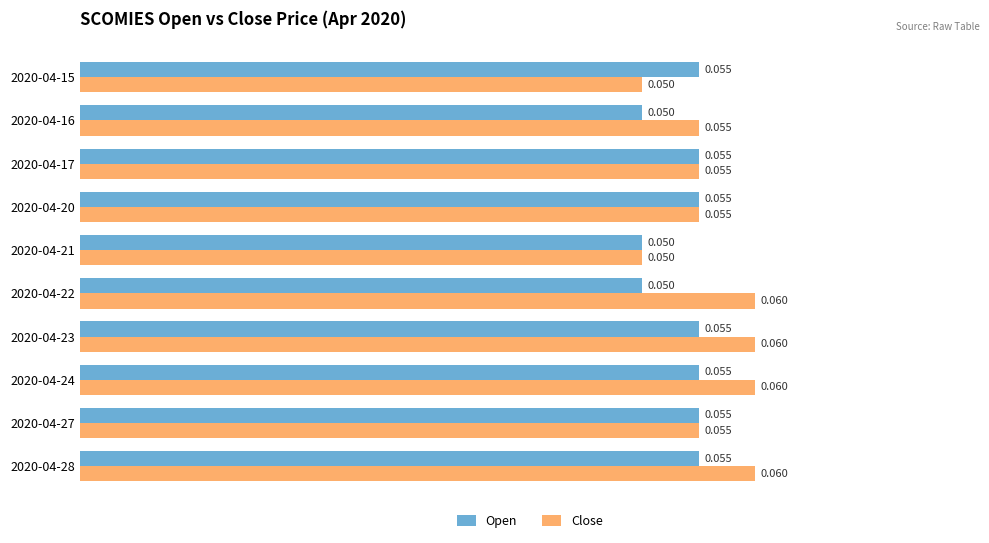

Rank the series at 2020-04-23 from highest to lowest value.

Close, Open